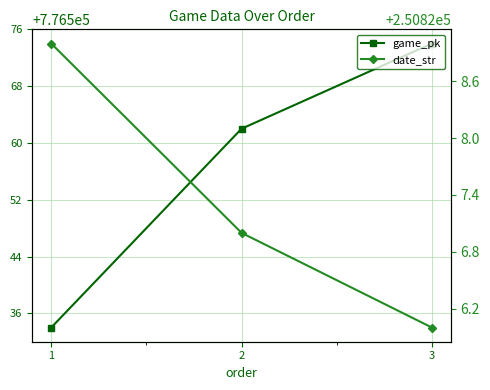

What is the value of the game_pk point at the 3rd from the left?

776574